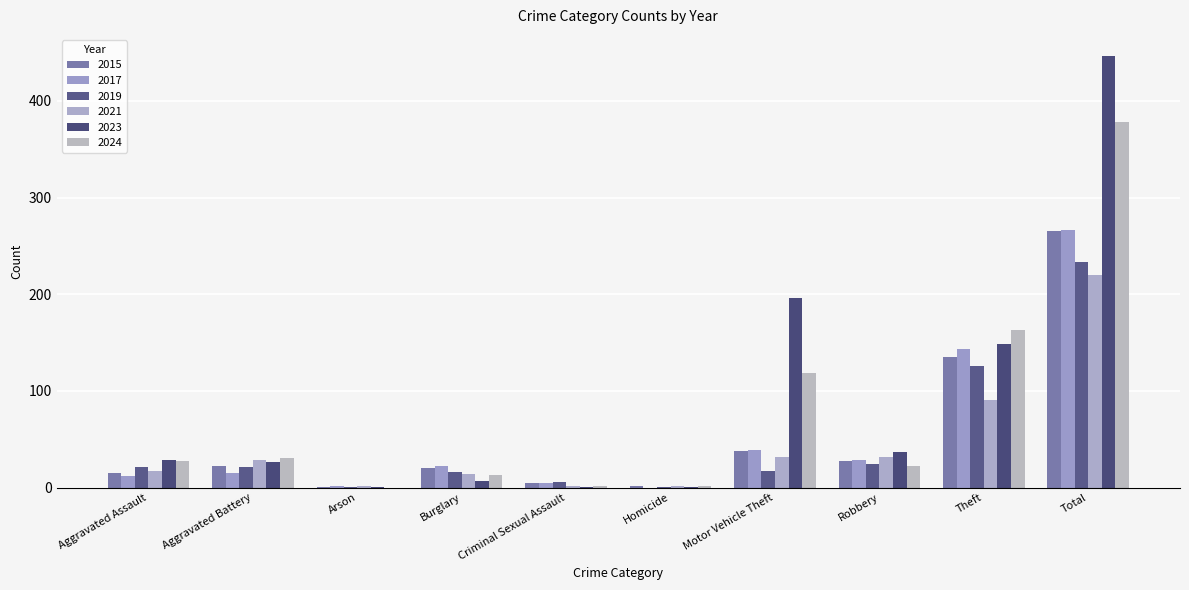

List the series in order of their peak value, highest first.

2023, 2024, 2017, 2015, 2019, 2021